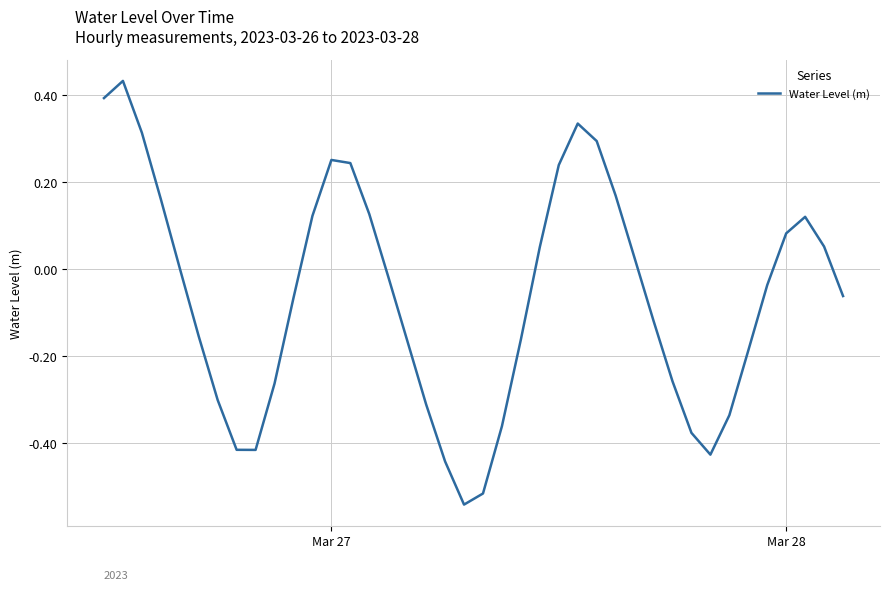

What is the difference between the maximum and minimum values?

1.0